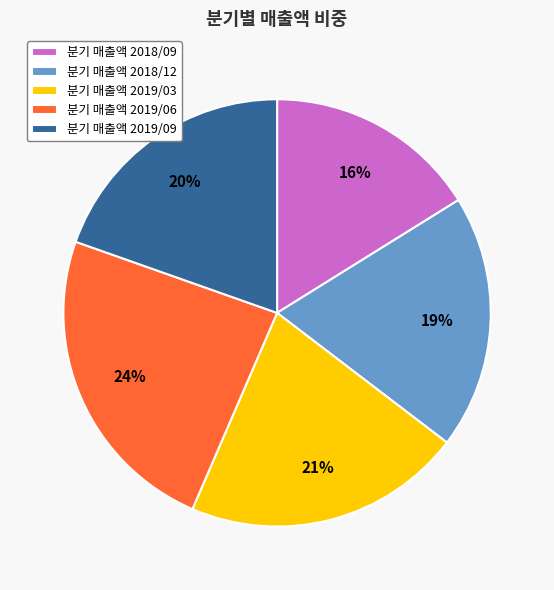

Which category has the biggest portion of the pie?

분기 매출액 2019/06